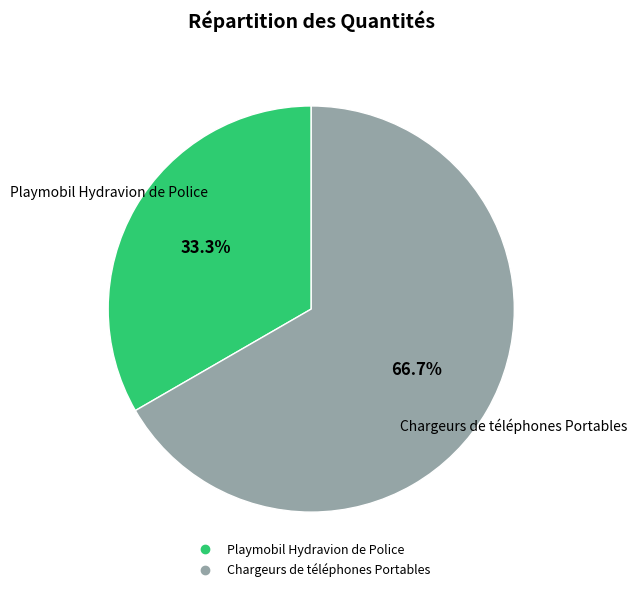

Which category has the biggest portion of the pie?

Chargeurs de téléphones Portables